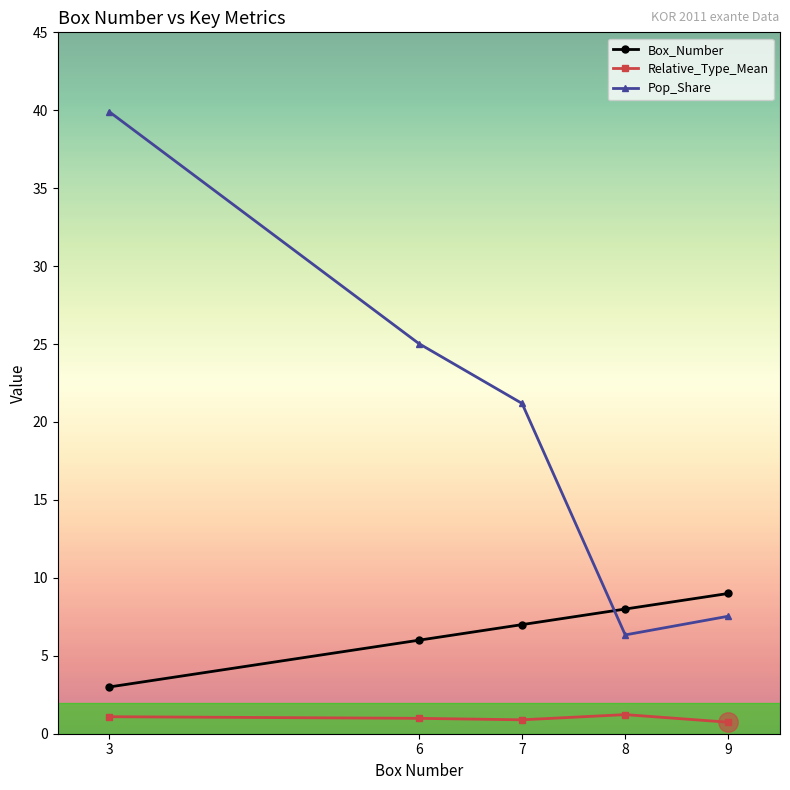

What is the difference between the highest and lowest values at 3?

38.8